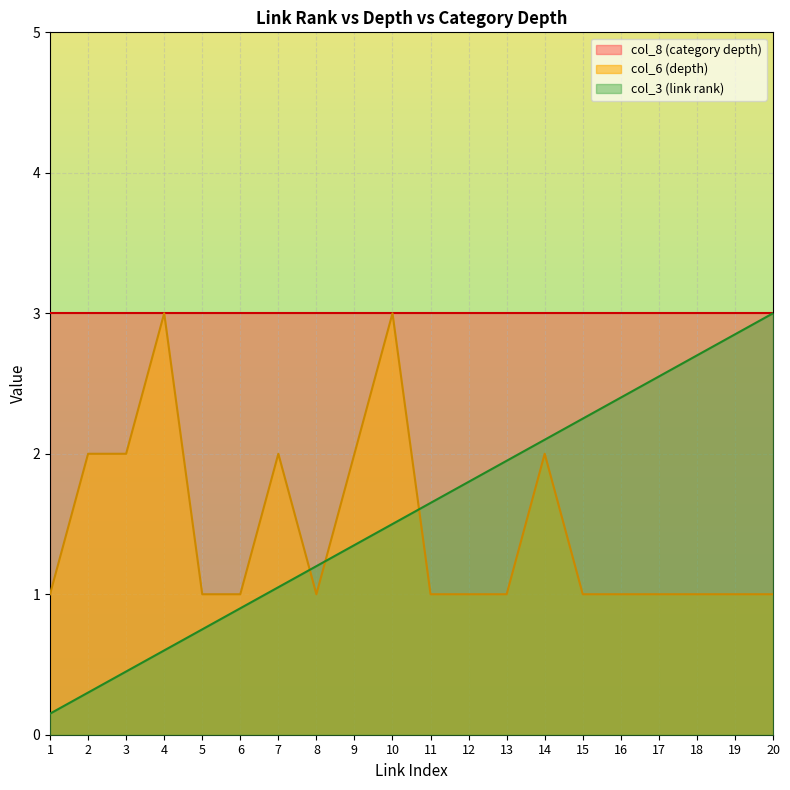

Rank the categories by col_3 (link rank) value from highest to lowest.

20, 19, 18, 17, 16, 15, 14, 13, 12, 11, 10, 9, 8, 7, 6, 5, 4, 3, 2, 1